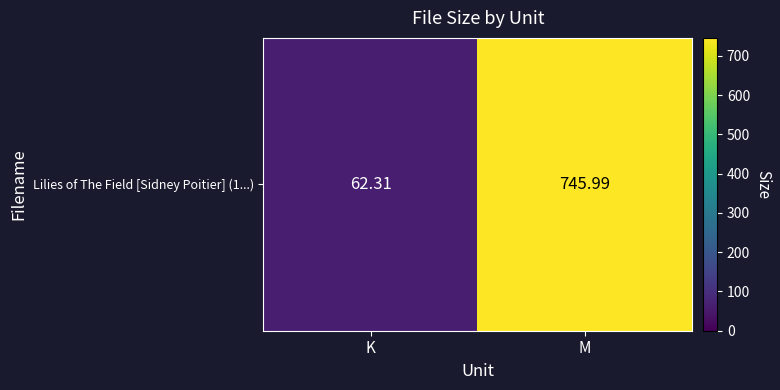

What is the ratio of the value at K to the value at M?

0.1